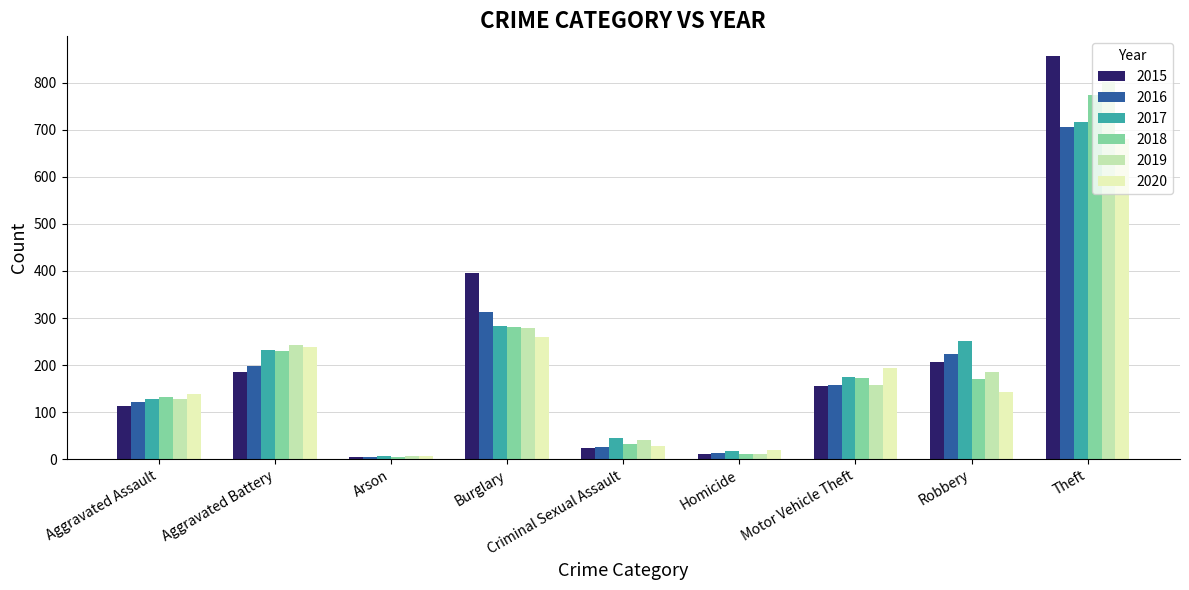

At which label does 2017 reach its minimum?

Arson